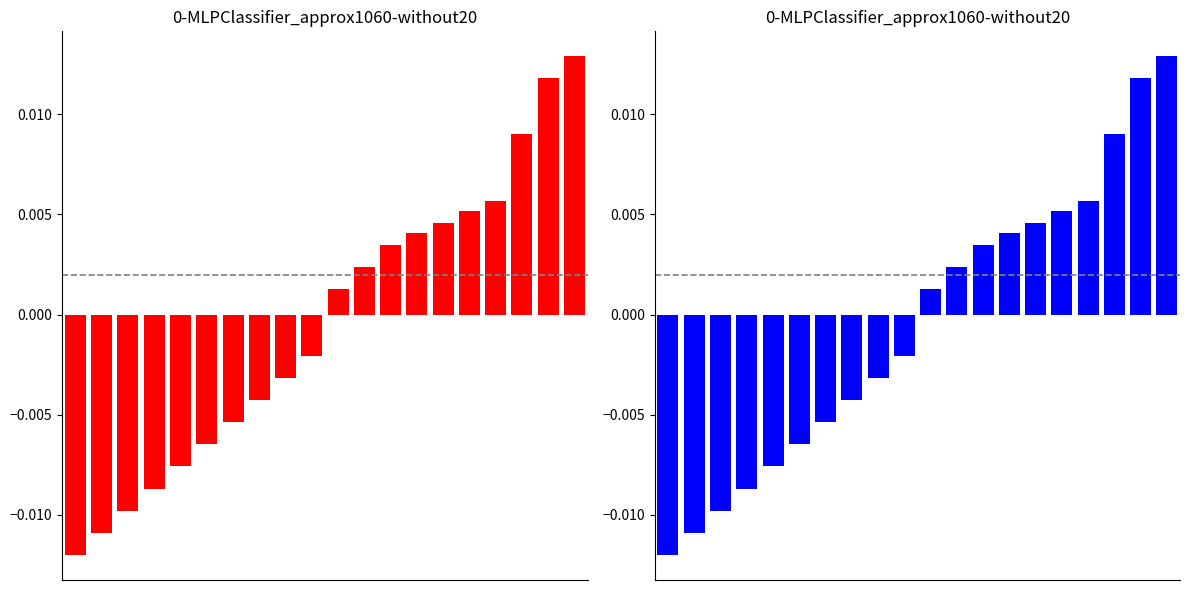

The Min series shows -0.0 at 5. True or false?

False